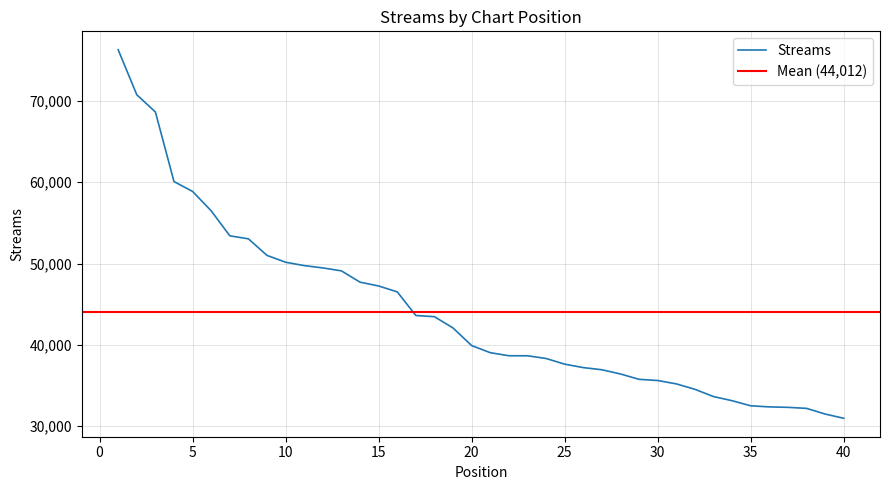

What is the value of the 7th point from the left?

53415